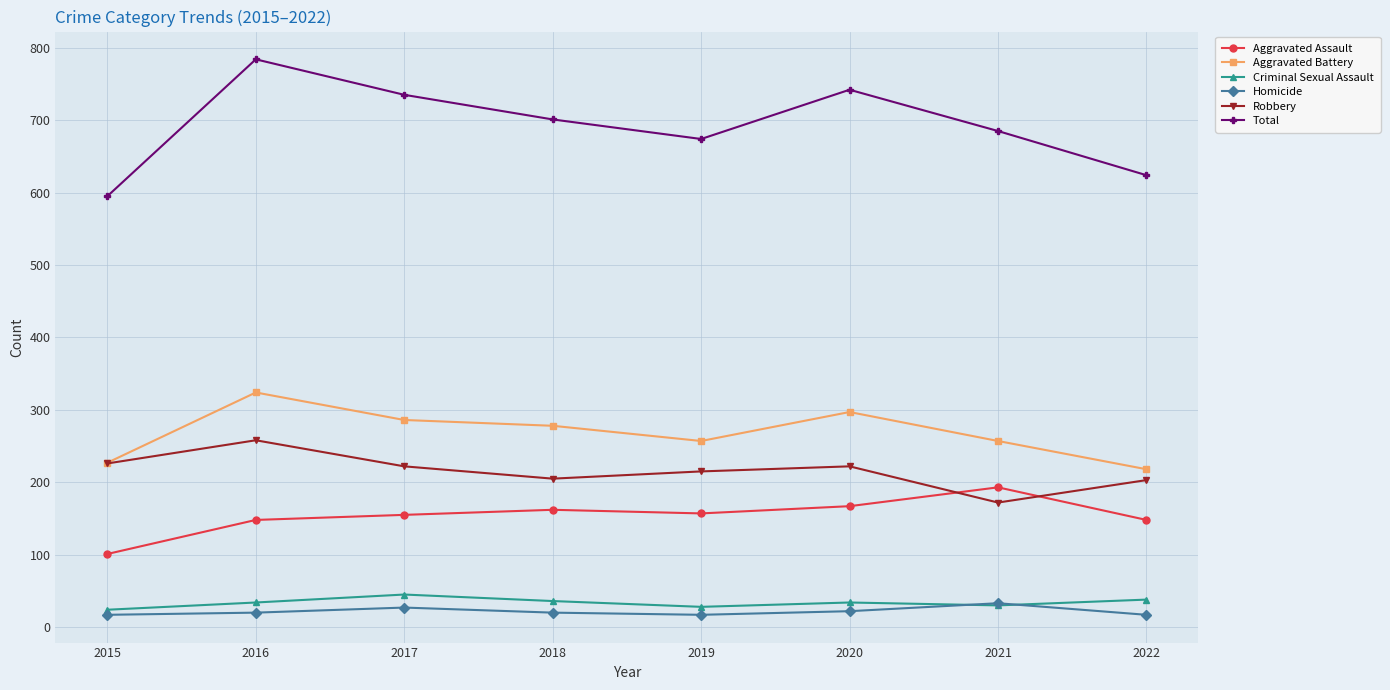

Where does the Total series first go above 701?

2016